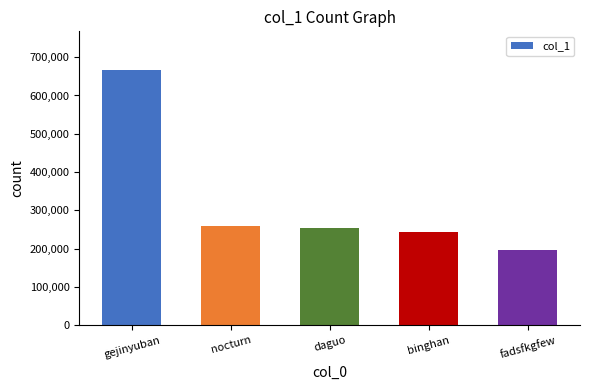

What is the label of the 3rd bar from the left?

daguo